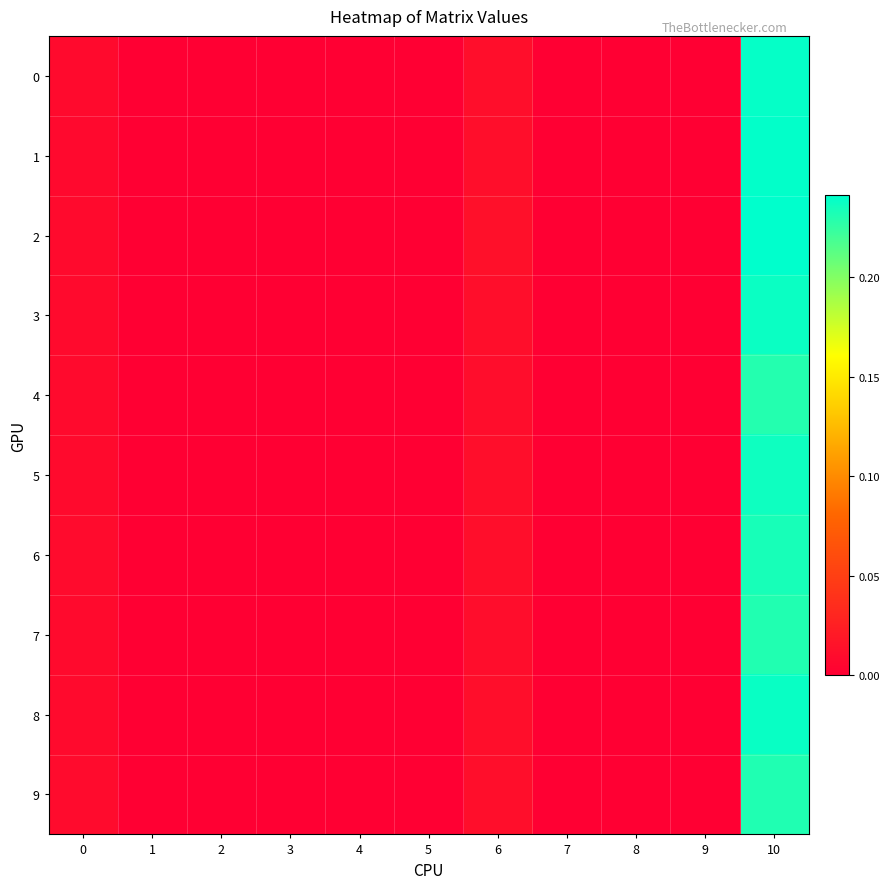

How many distinct data groups are displayed?

10